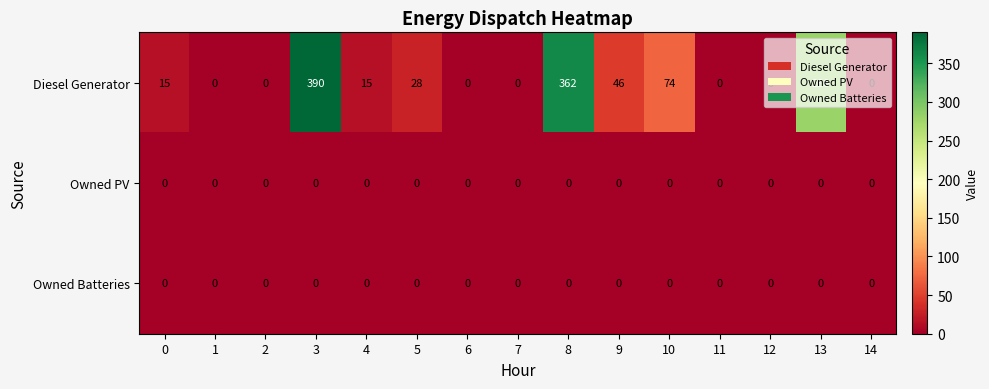

At how many categories does at least one series exceed 97?

3